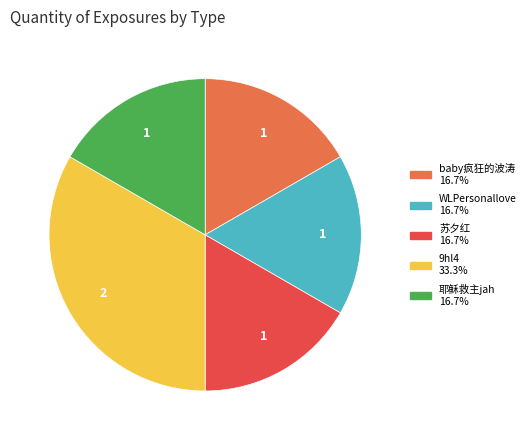

Combined, do 苏夕红 and WLPersonallove account for over 50%?

No